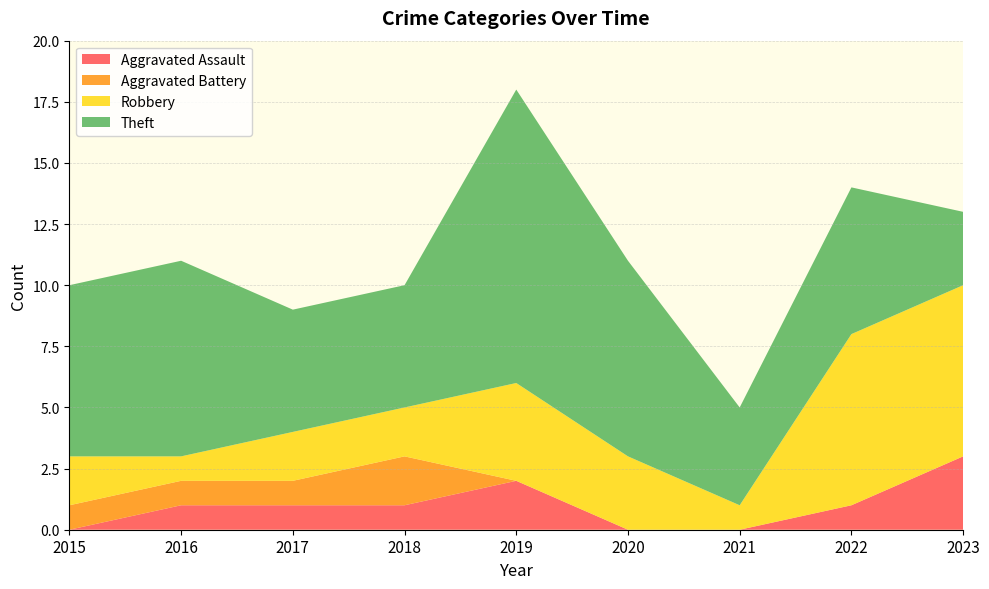

Reading left to right, transcribe all the data shown in this chart.

Aggravated Assault: 0	1	1	1	2	0	0	1	3
Aggravated Battery: 1	1	1	2	0	0	0	0	0
Robbery: 2	1	2	2	4	3	1	7	7
Theft: 7	8	5	5	12	8	4	6	3